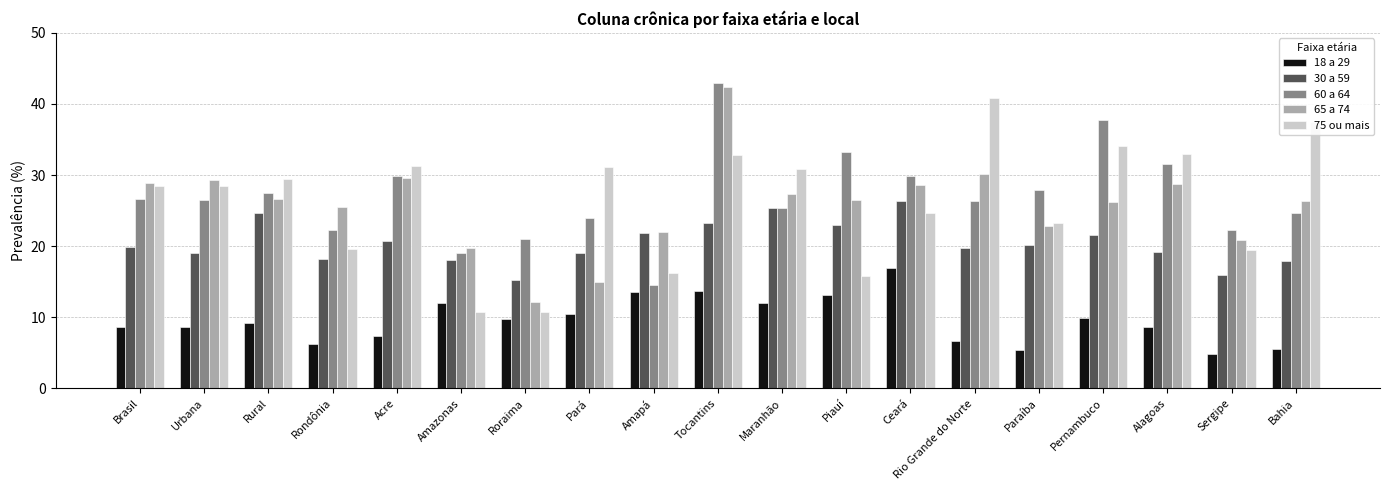

Which category has the highest value across all series?

Tocantins